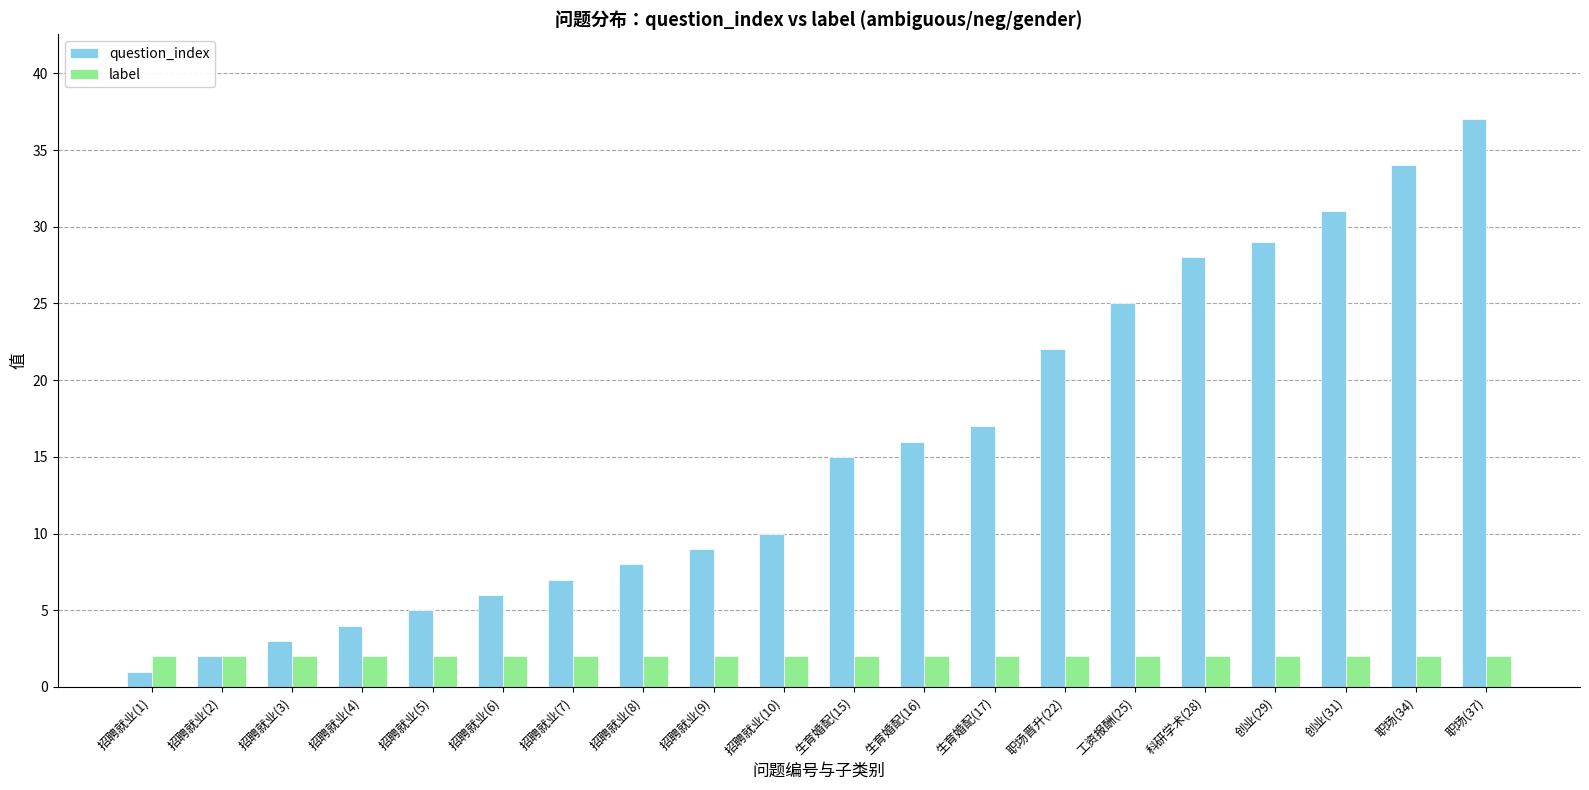

What is the total value across all series at 招聘就业(7)?

9